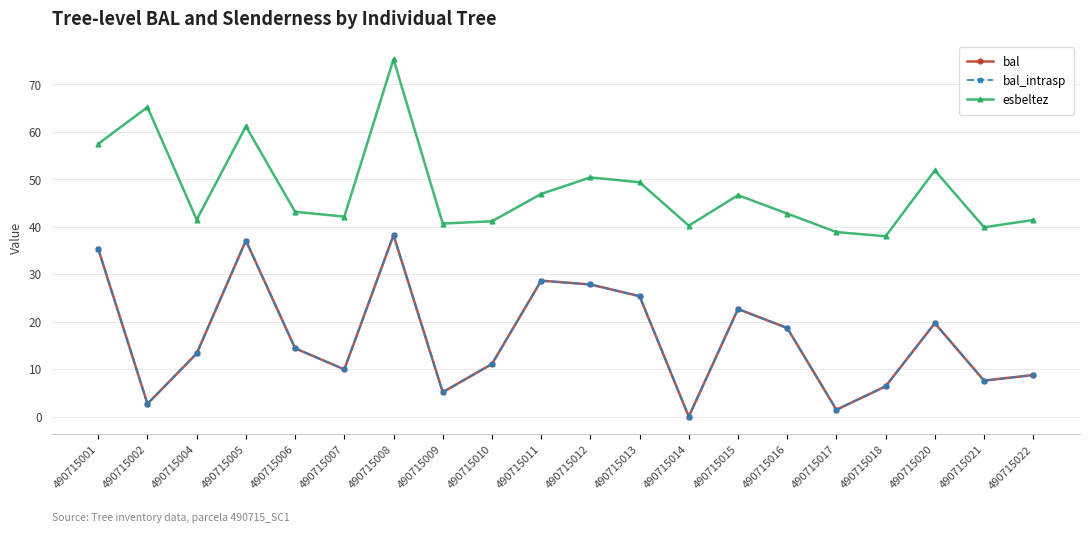

Does the chart have visible grid lines?

Yes